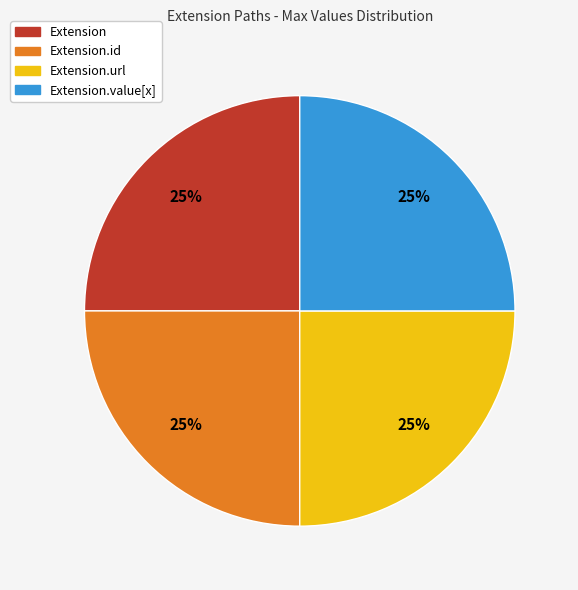

Is there any slice that represents more than half of the pie?

No